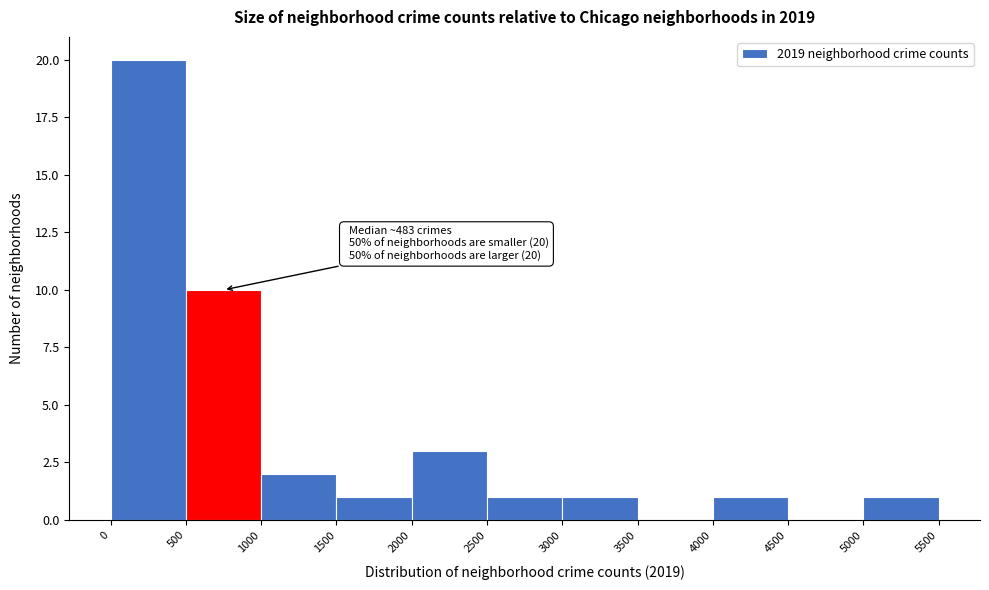

Which range on the x-axis has the tallest bar?

0 to 500